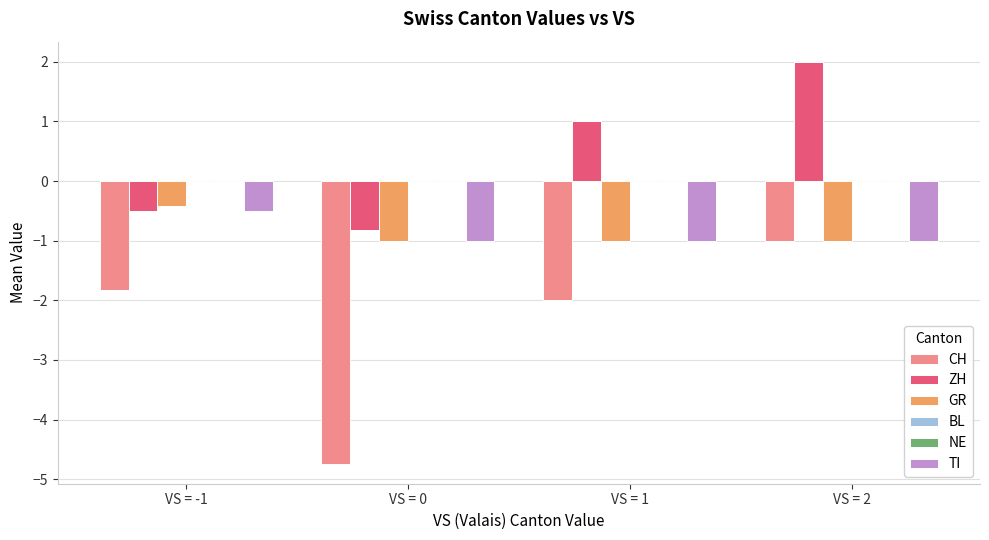

What is the minimum value shown in the chart?

-4.7